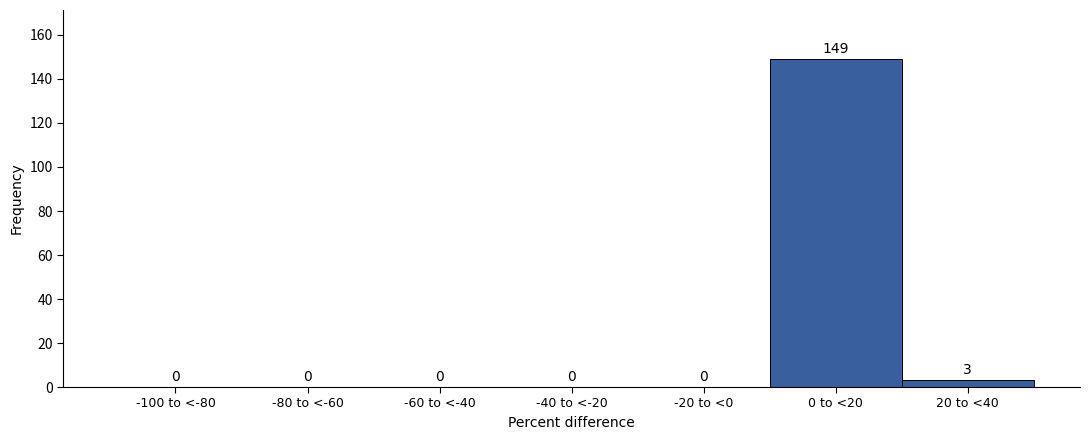

Reading left to right, extract all data points from this chart.

-100 to <-80=0	-80 to <-60=0	-60 to <-40=0	-40 to <-20=0	-20 to <0=0	0 to <20=149	20 to <40=3